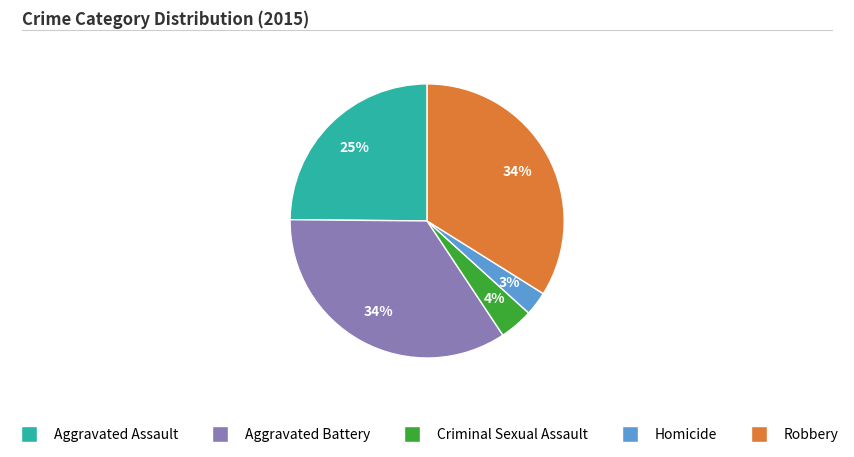

What percentage is the Criminal Sexual Assault slice, to the nearest percent?

4%